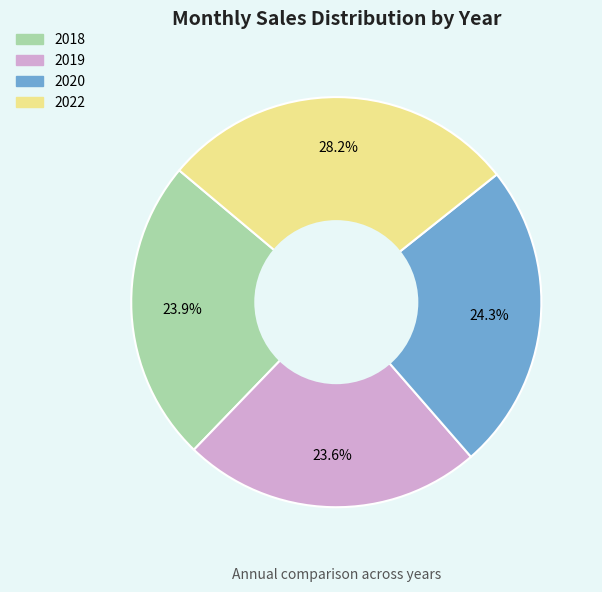

What percentage is the 2020 slice, to the nearest percent?

24%